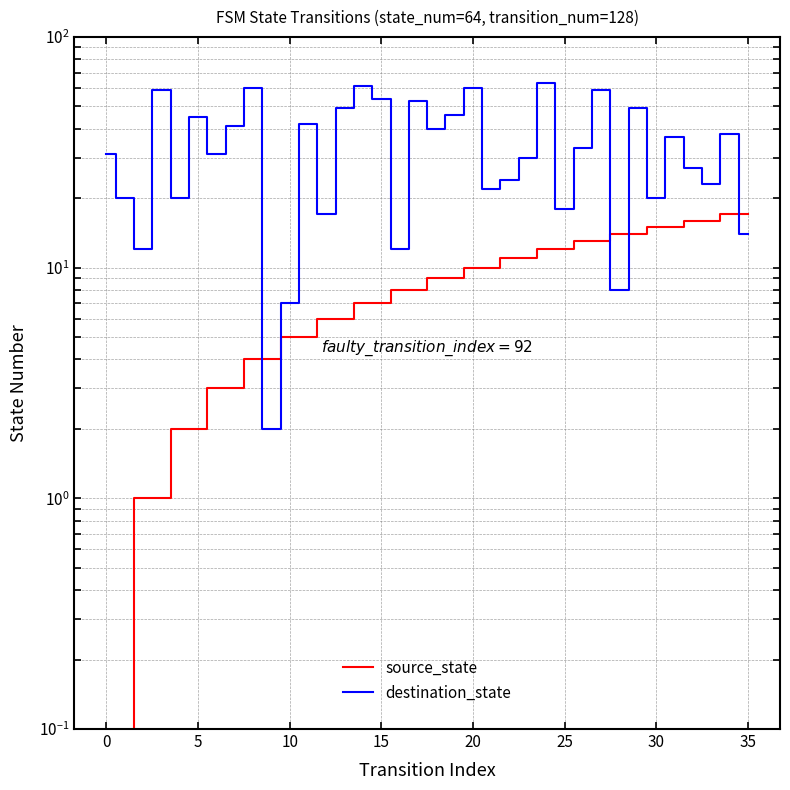

How many values in the source_state series exceed 9?

16